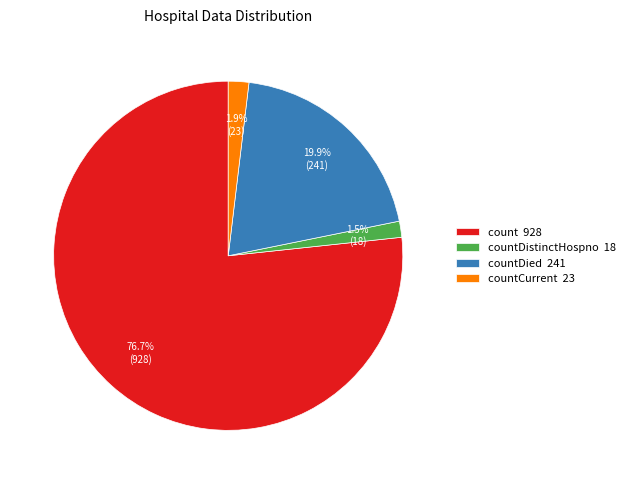

What is the total percentage of countCurrent 23 and countDied 241?

21.8%